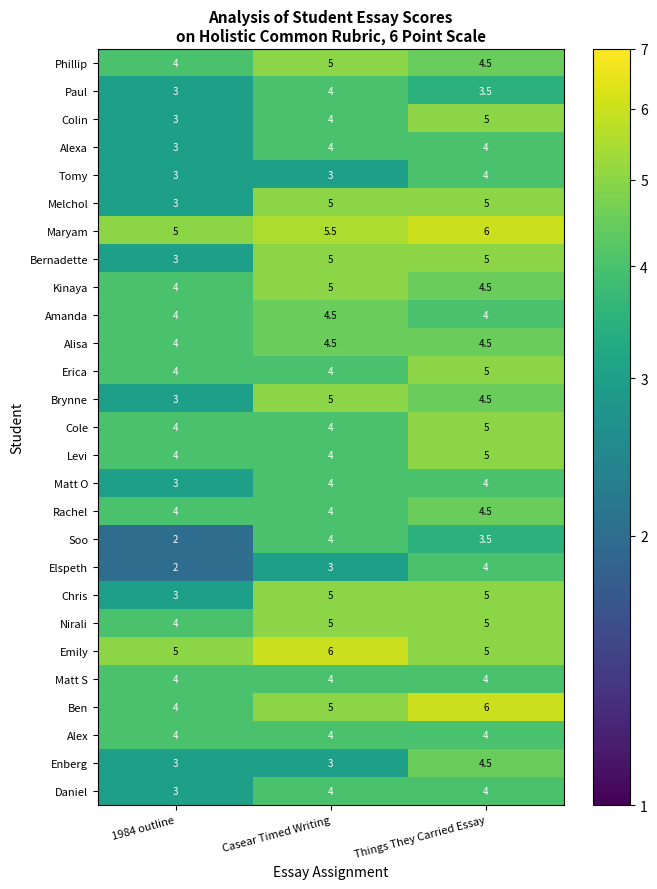

At which category is the sum across all series the highest?

Things They Carried Essay